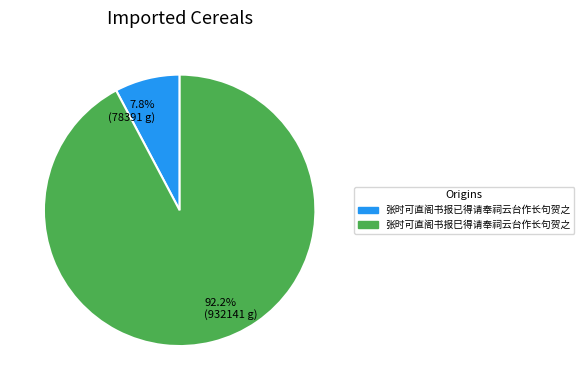

Between 张时可直阁书报巳得请奉祠云台作长句贺之 and 张时可直阁书报已得请奉祠云台作长句贺之, which is larger?

张时可直阁书报巳得请奉祠云台作长句贺之